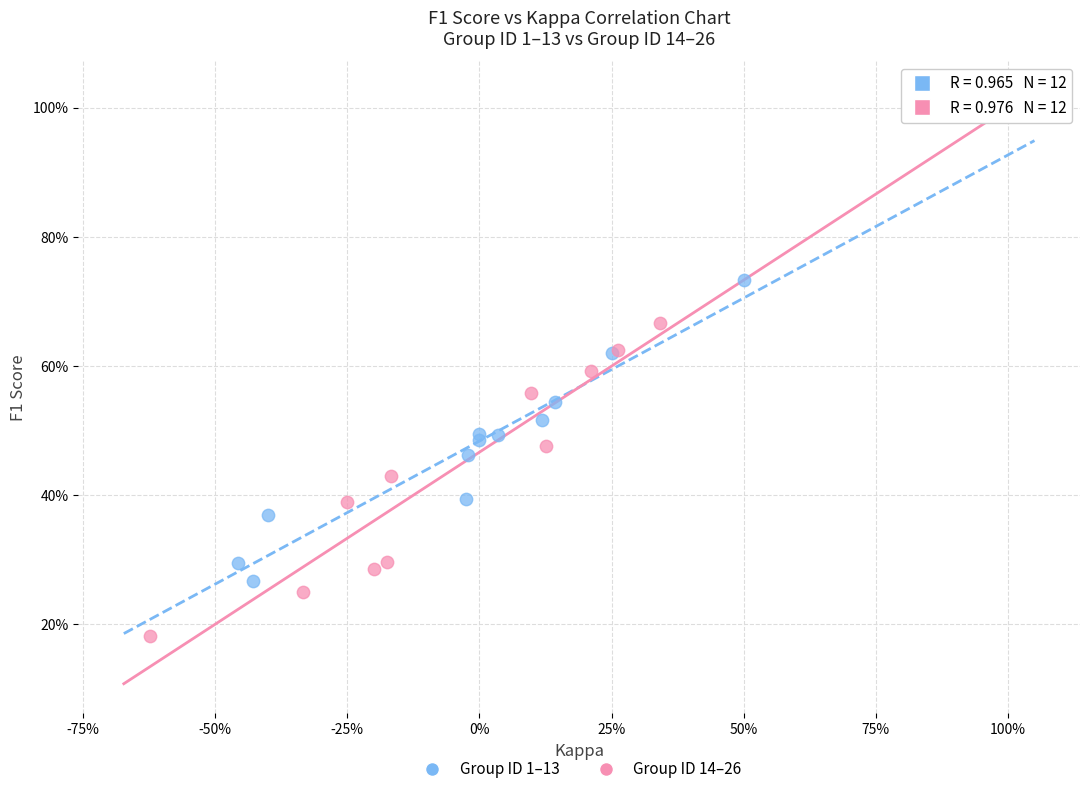

Which series has the widest spread of Y values?

Group ID 14–26